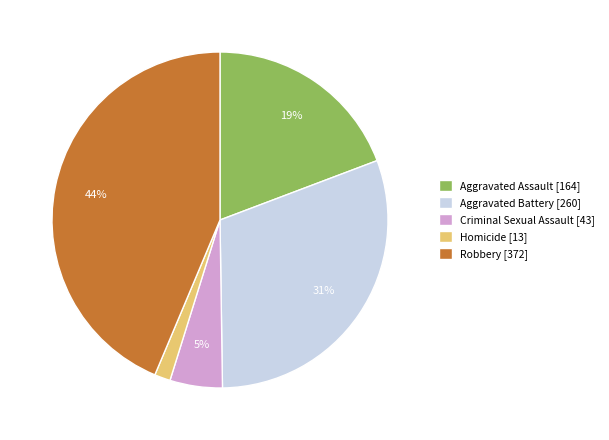

Count the number of slices in the pie.

5